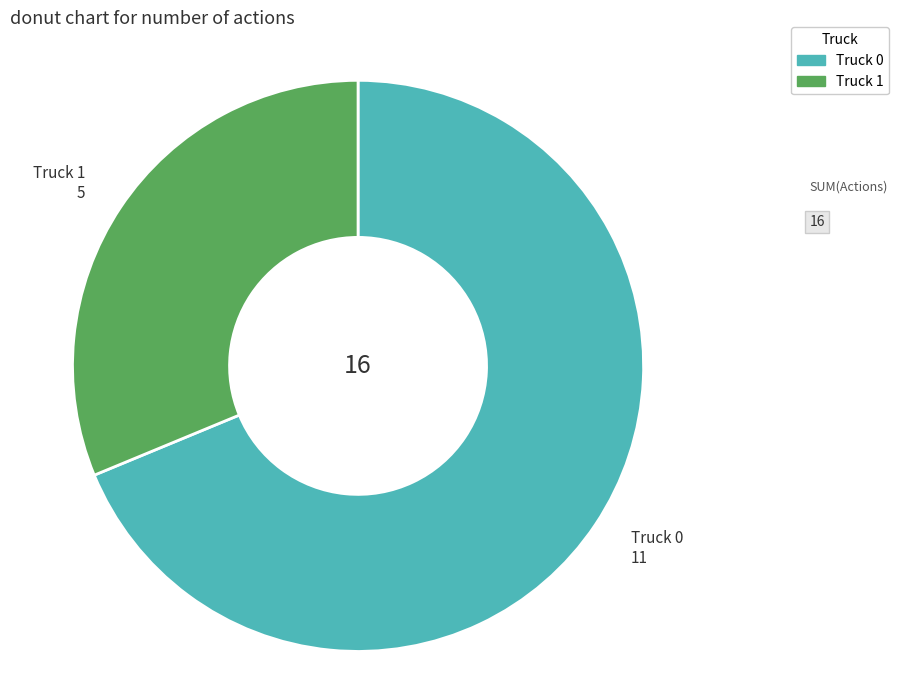

Is the sum of Truck 0 and Truck 1 greater than half?

Yes